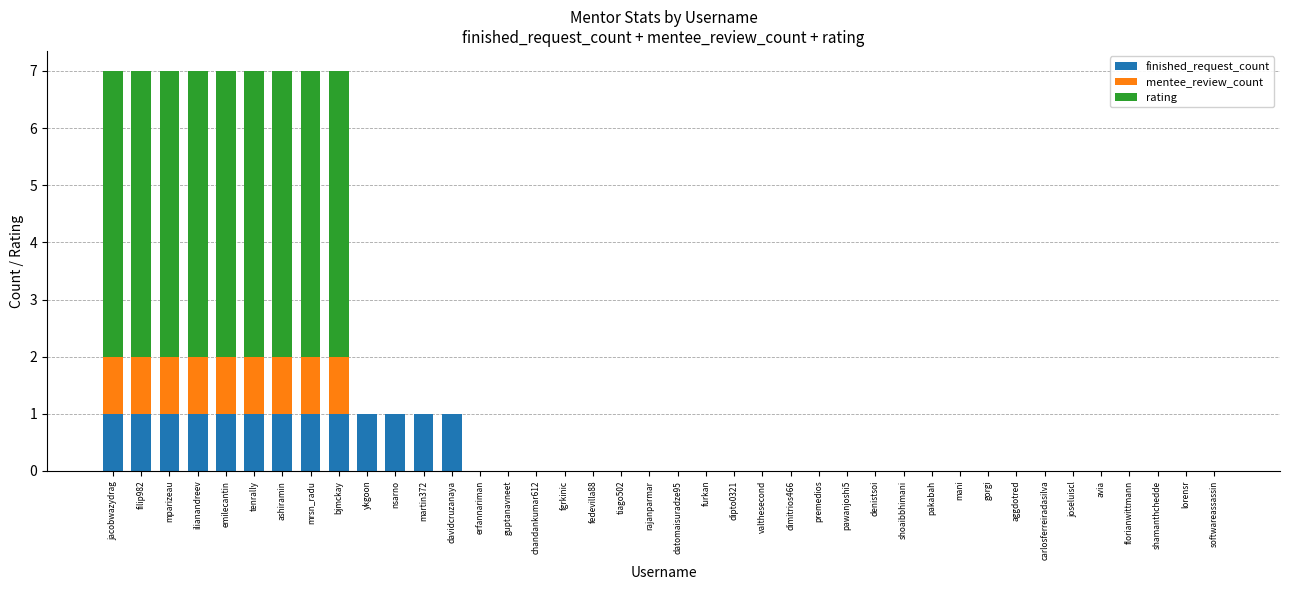

Does the chart contain stacked bars?

Yes